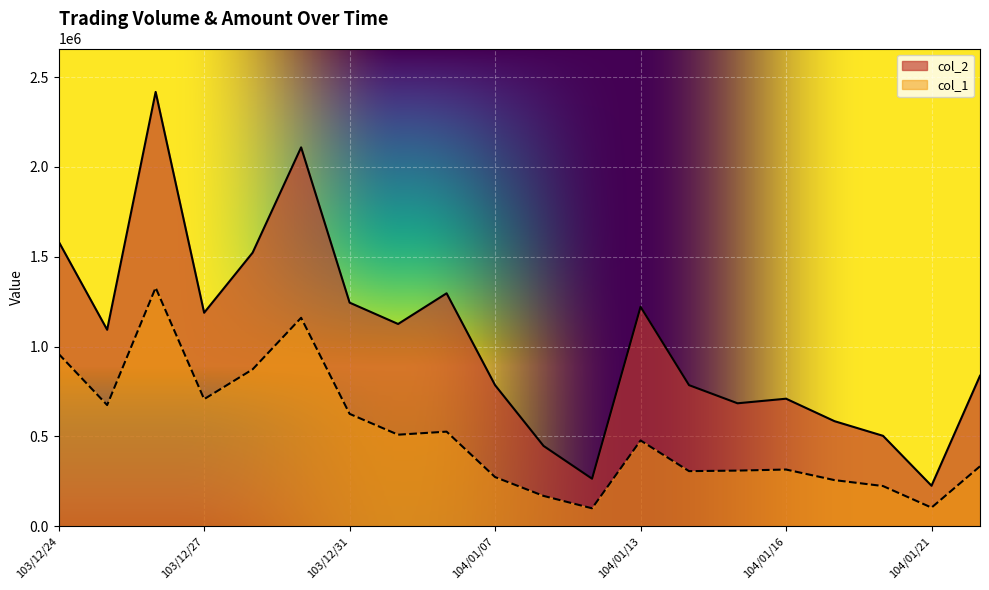

Where is the first local minimum for col_1?

103/12/25